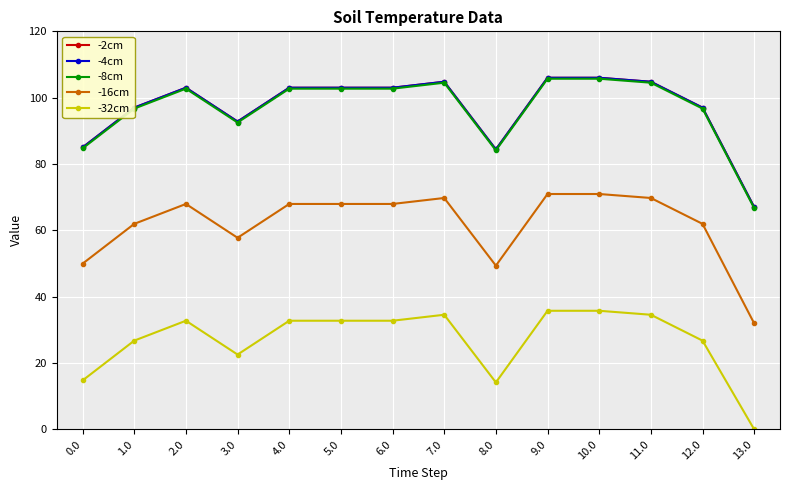

Does the chart have visible grid lines?

Yes